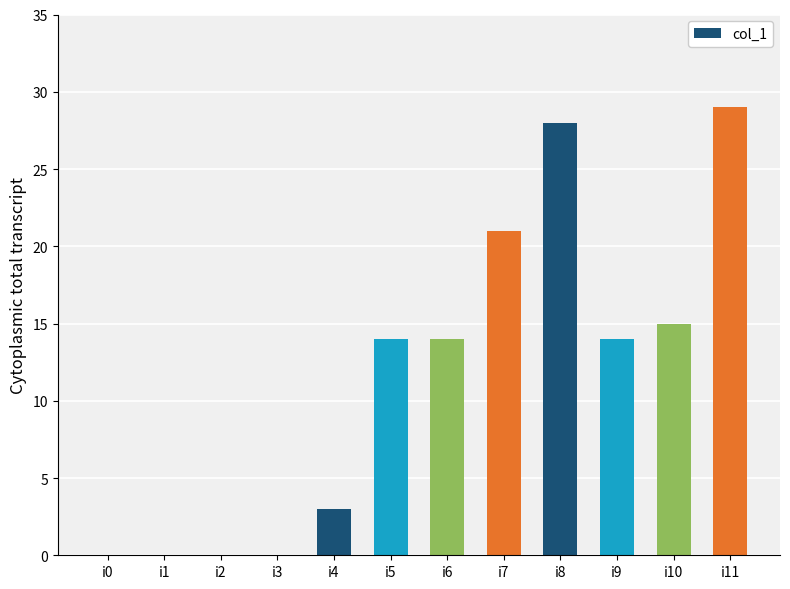

Reading left to right, what are all the values shown in this chart?

0	0	0	0	3	14	14	21	28	14	15	29